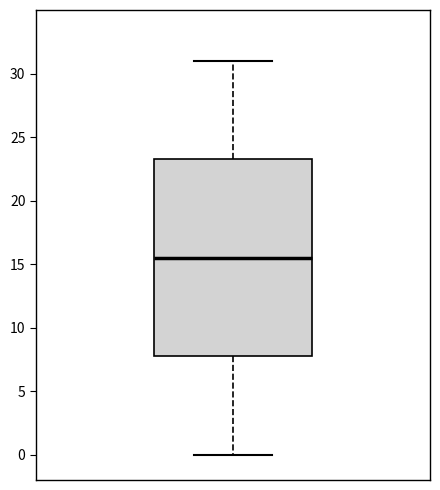

Where does the median line of the box sit on the y-axis? The values are not printed on the chart, so give them approximately, as read against the axis.

15.5